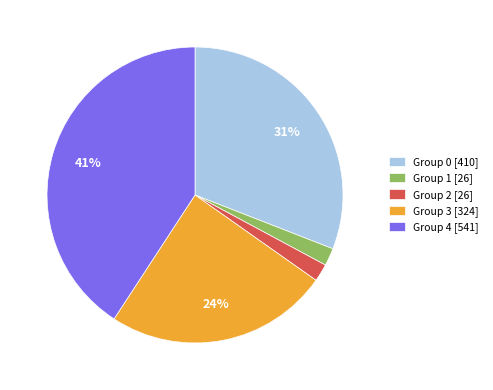

Which category has the biggest portion of the pie?

Group 4 [541]